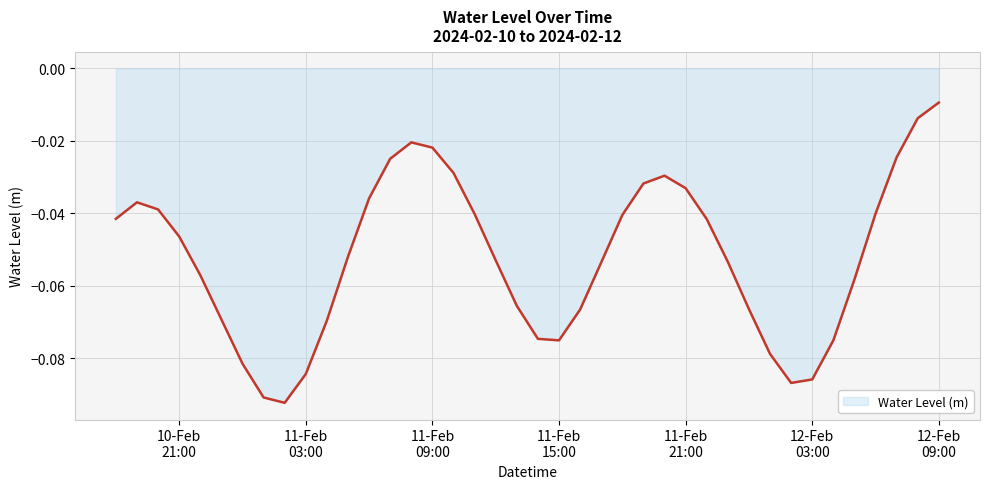

Does the chart have visible grid lines?

Yes